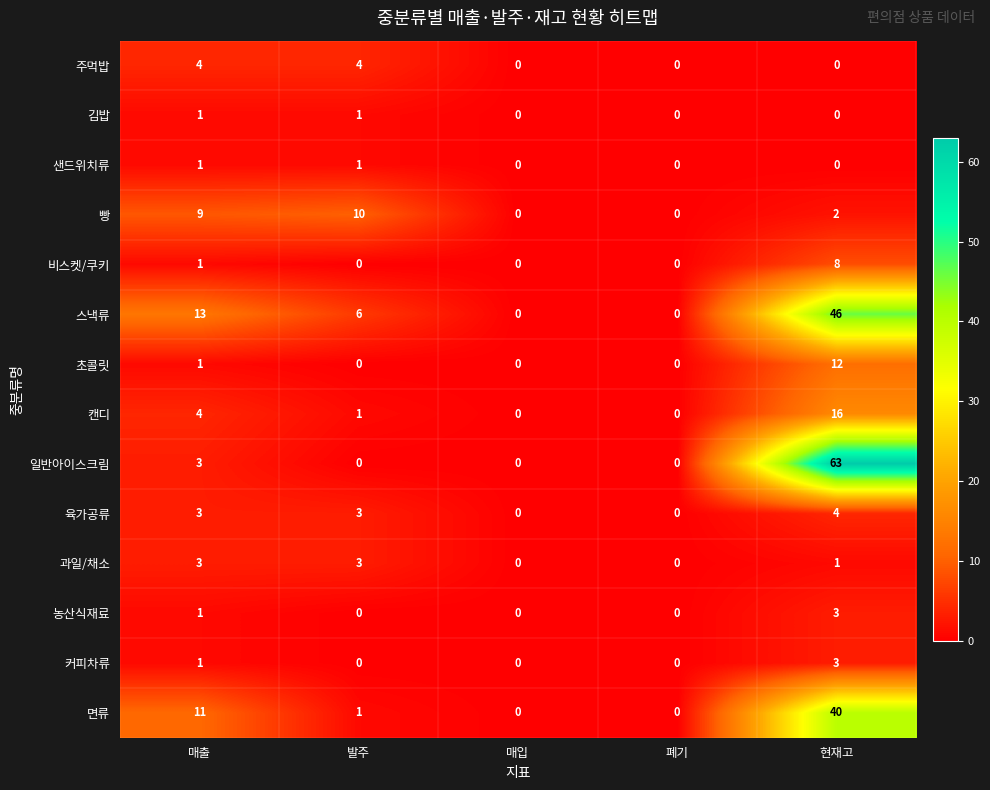

How many positive values does the 면류 series have?

3